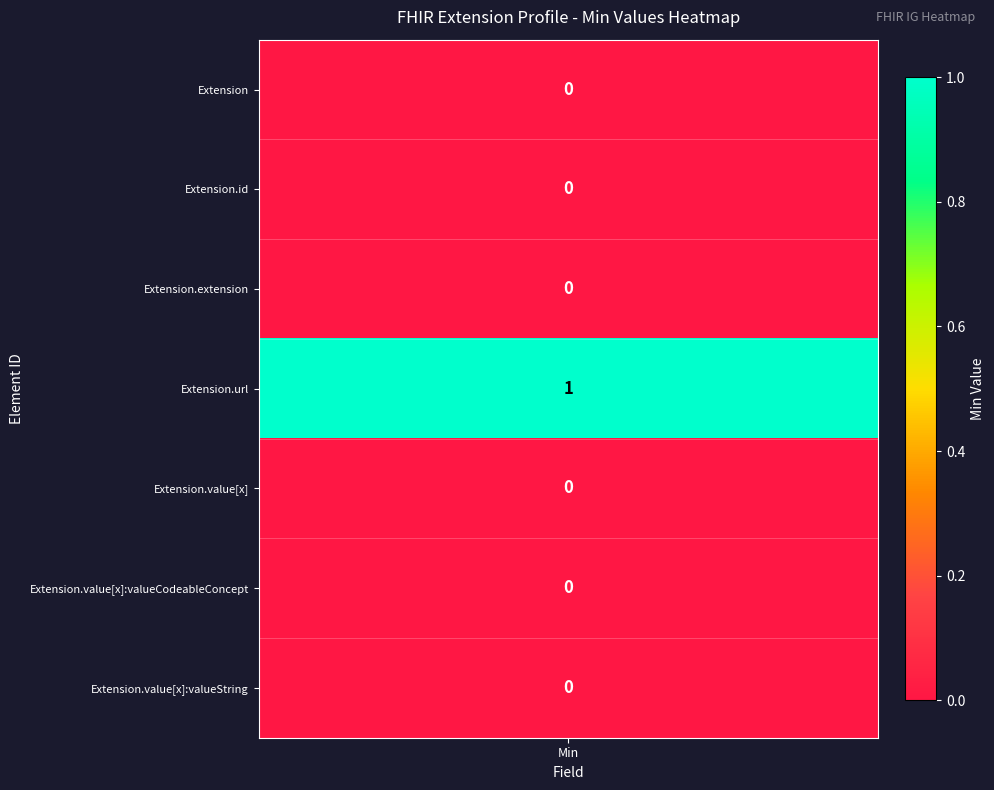

Which has a higher value, 4 or 5?

4